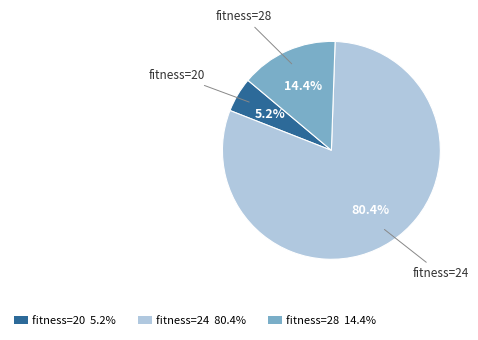

Is there any slice that represents more than half of the pie?

Yes